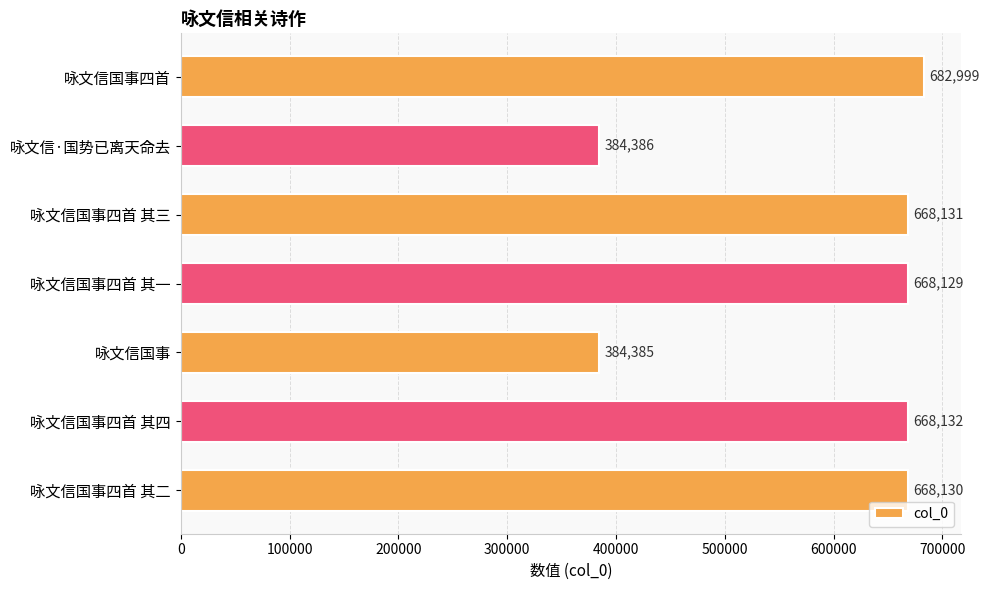

What is the average value?

589185